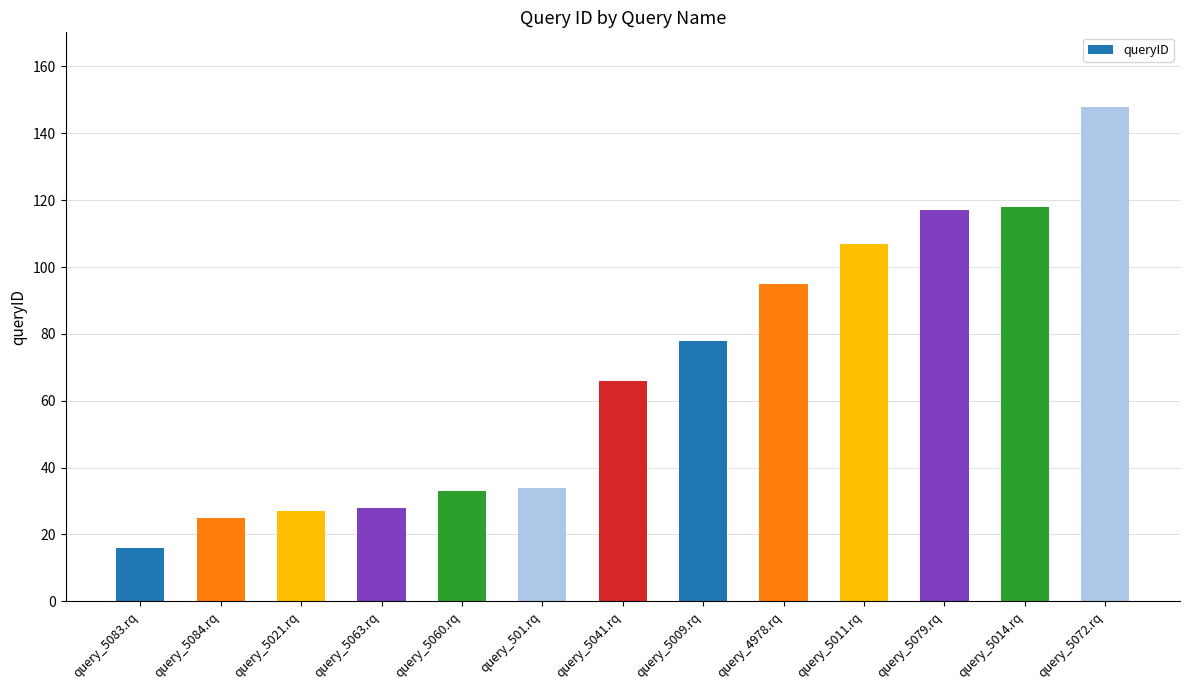

What is the value of the 4th bar from the left?

28